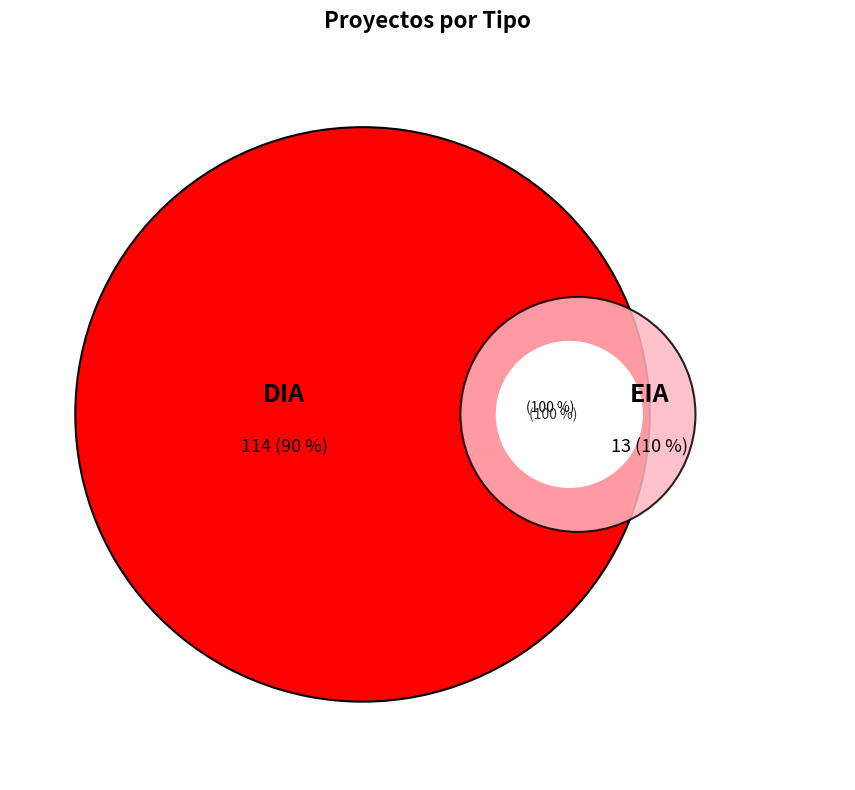

What portion of the pie excludes DIA?

10.2%